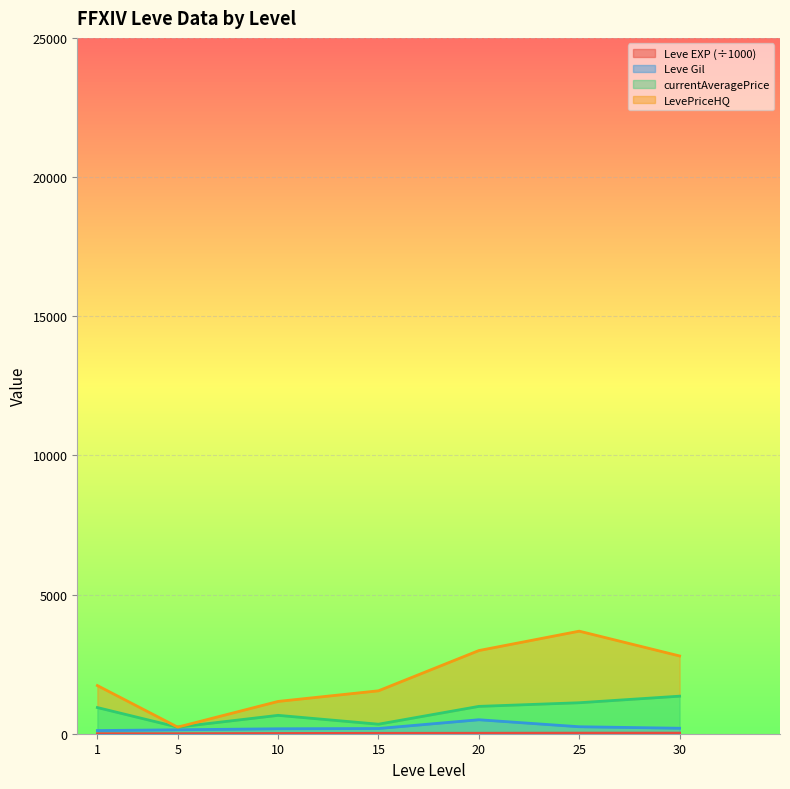

Does the chart display data point markers on the line(s)?

No